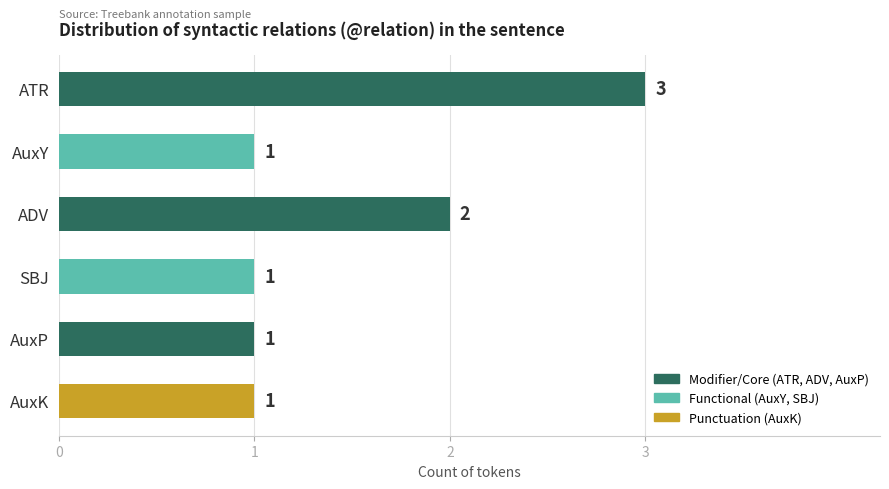

What is the value of the 3rd bar from the top?

2